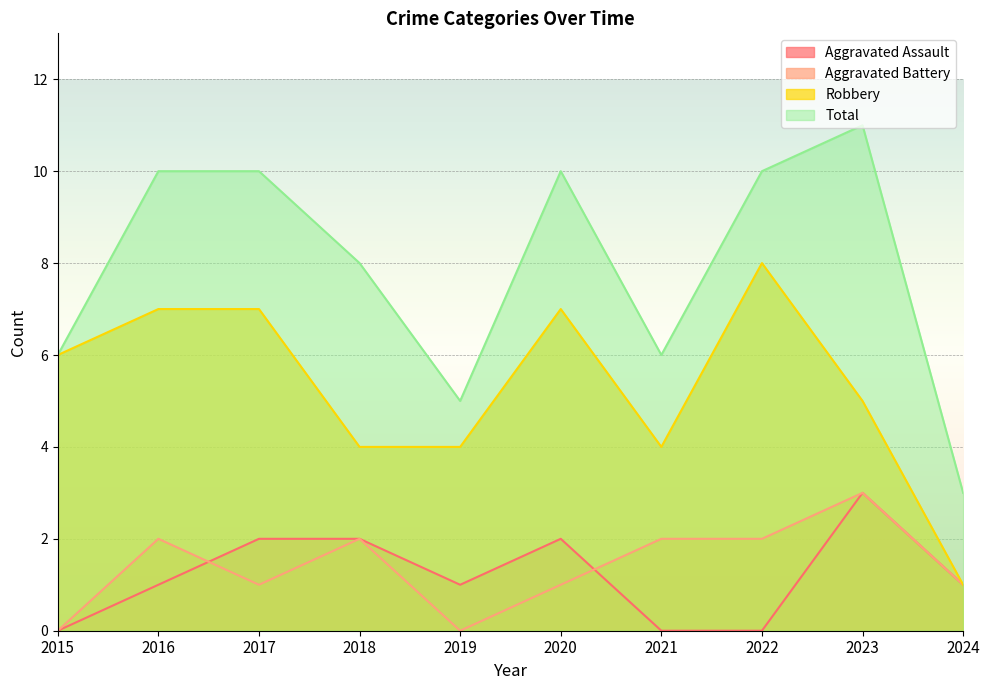

What is the sum of all Robbery values?

53